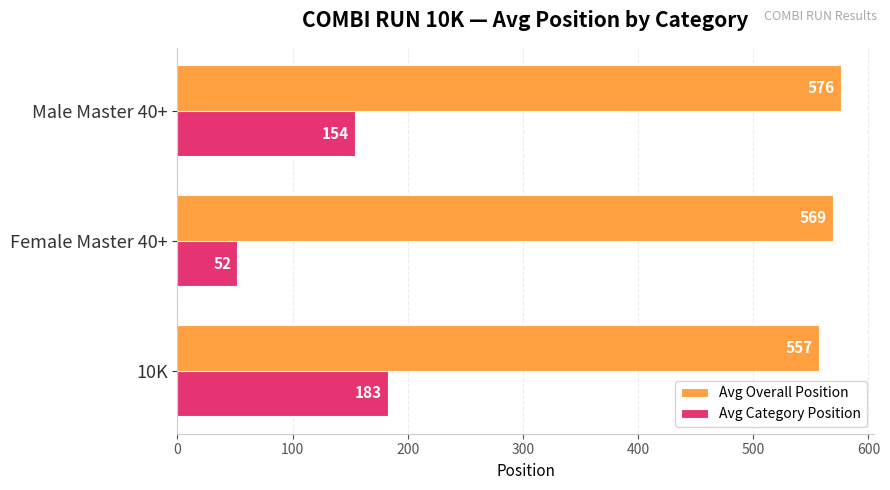

What is the total value across all series at Male Master 40+?

730